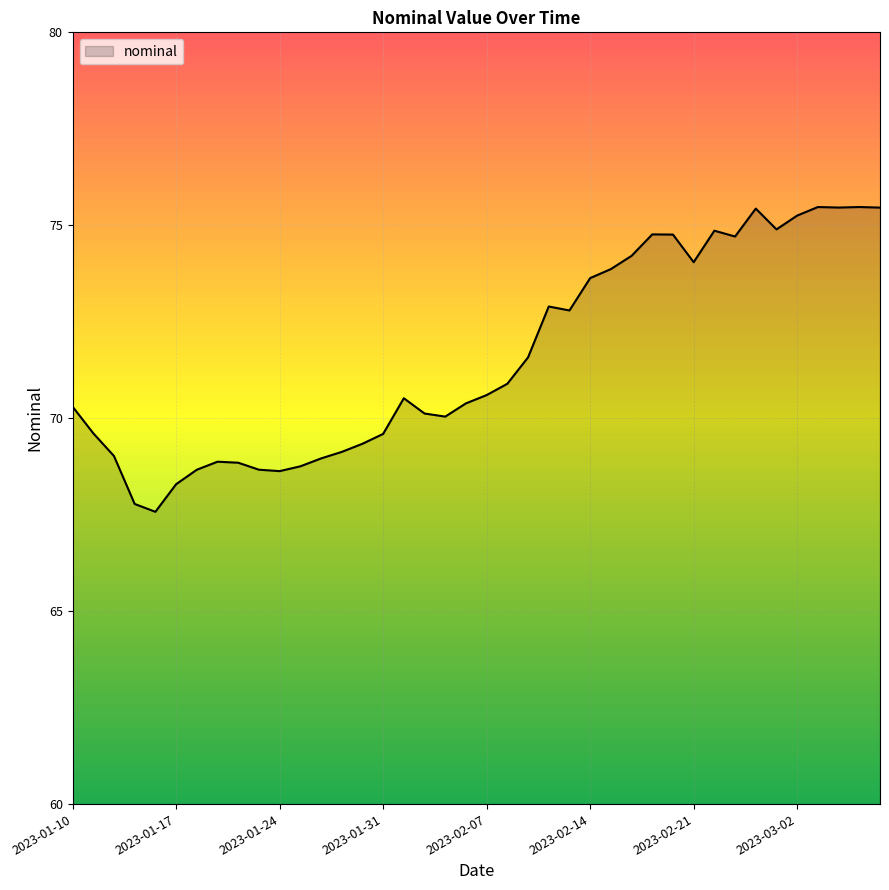

What is the maximum value shown in the chart?

75.5